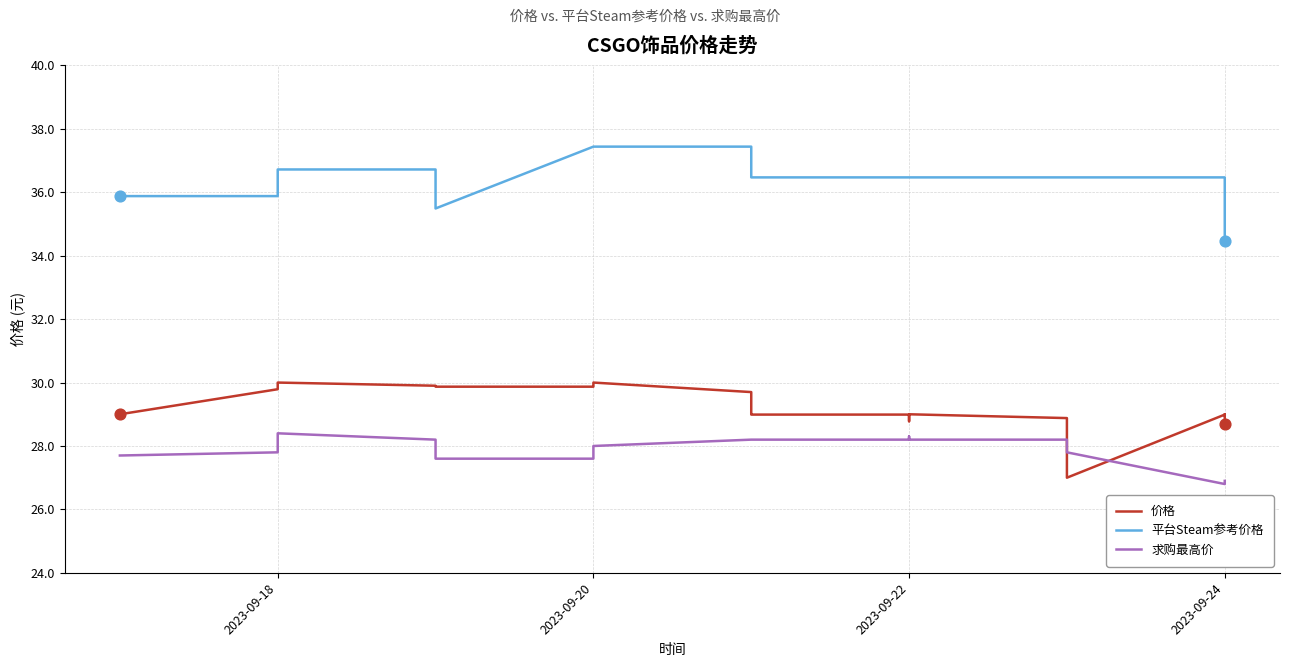

Is the value of 价格 at 10 greater than the value of 平台Steam参考价格 at 25?

No